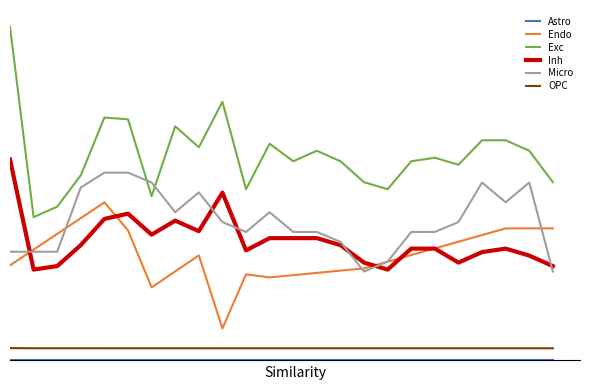

Does the chart display data point markers on the line(s)?

No